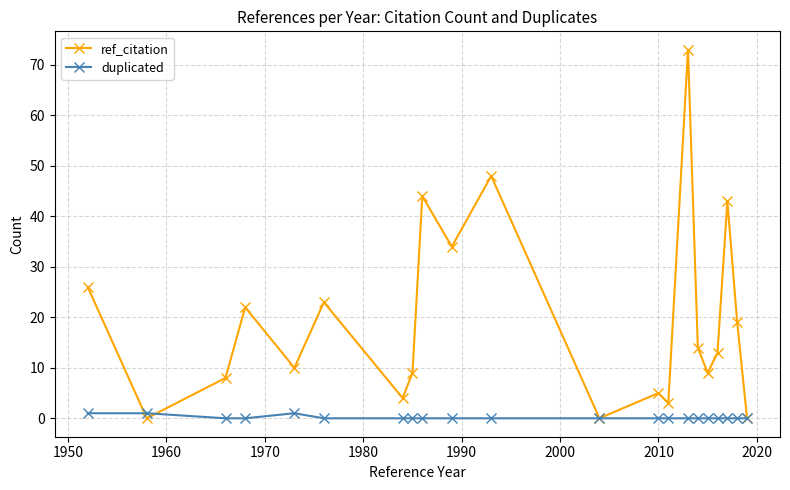

Which series has the largest range (max minus min)?

ref_citation